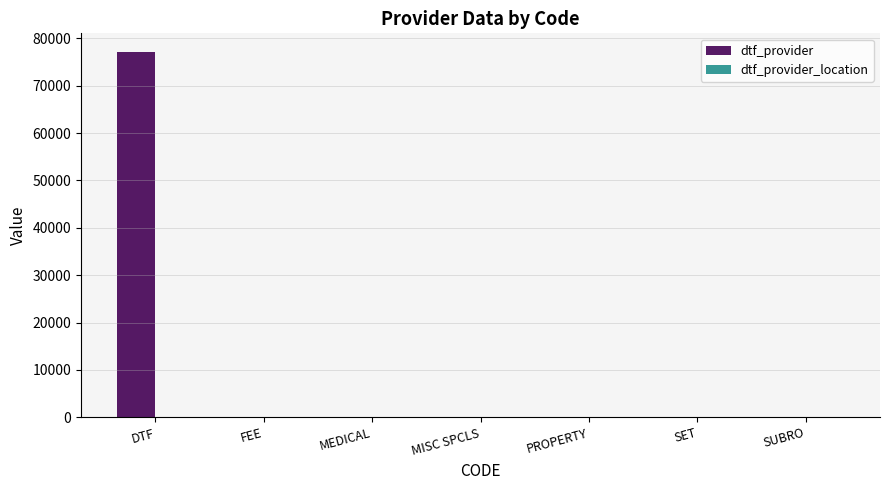

Are the bars horizontal?

No